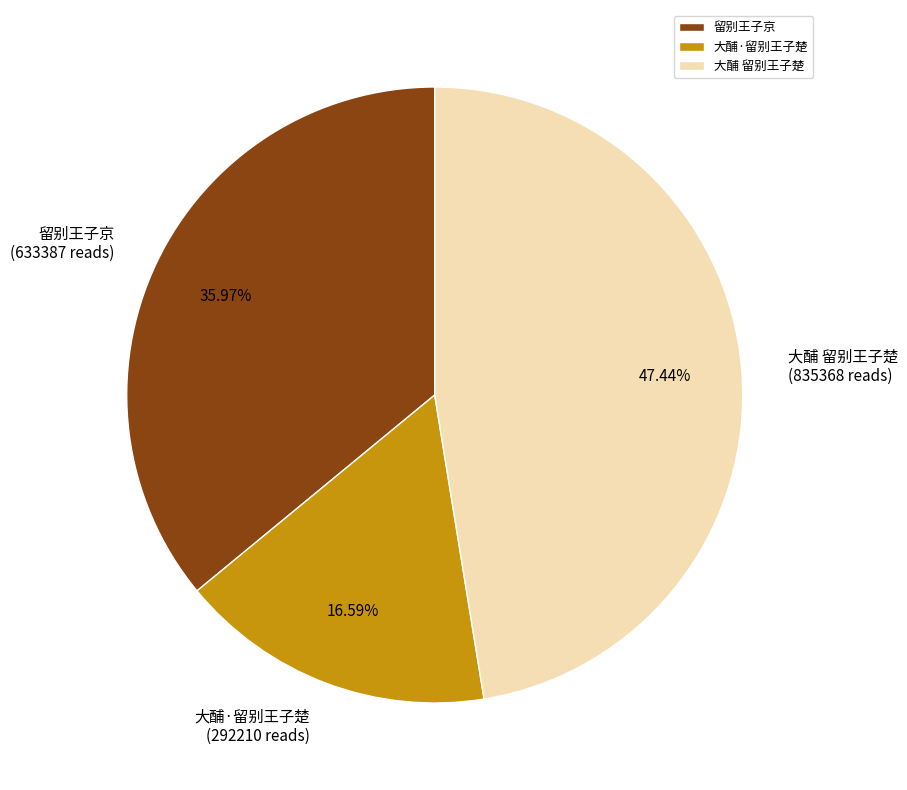

To the nearest percent, what is the difference between the largest and smallest slice percentages?

31%